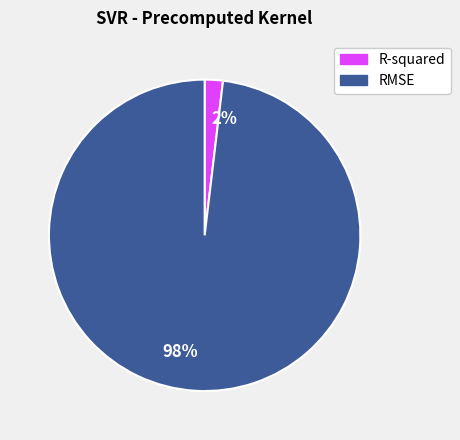

How many slices are in this pie chart?

2